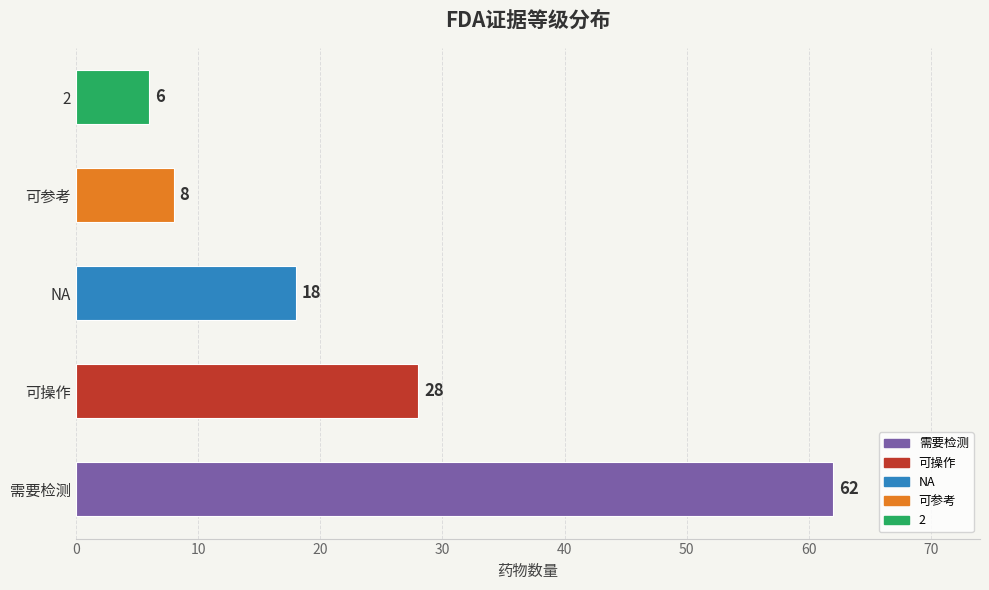

What is the average value?

24